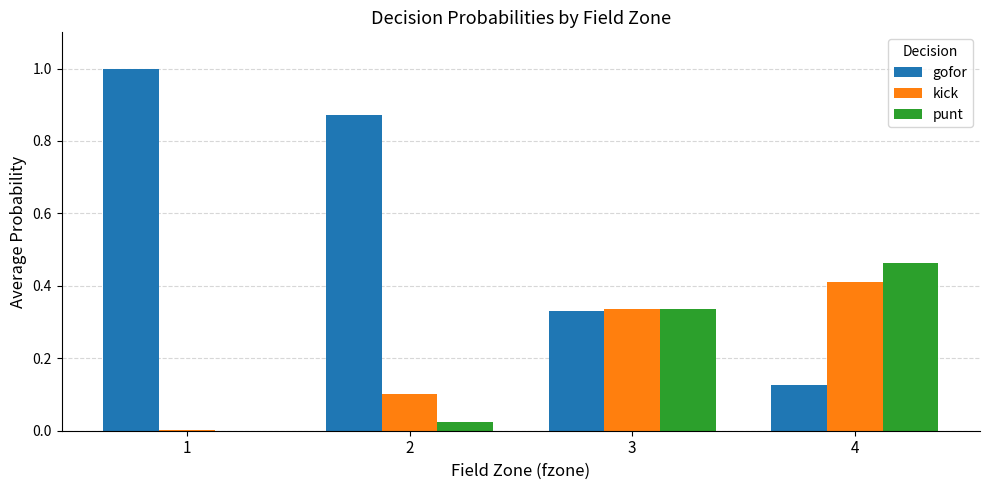

What is the sum of all kick values?

0.8